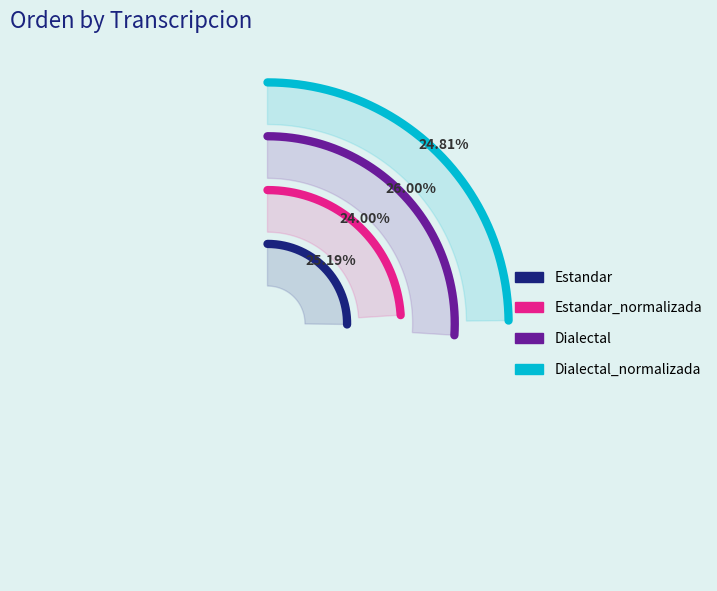

To the nearest percent, what is the difference between the Estandar_normalizada and Estandar slice percentages?

1%